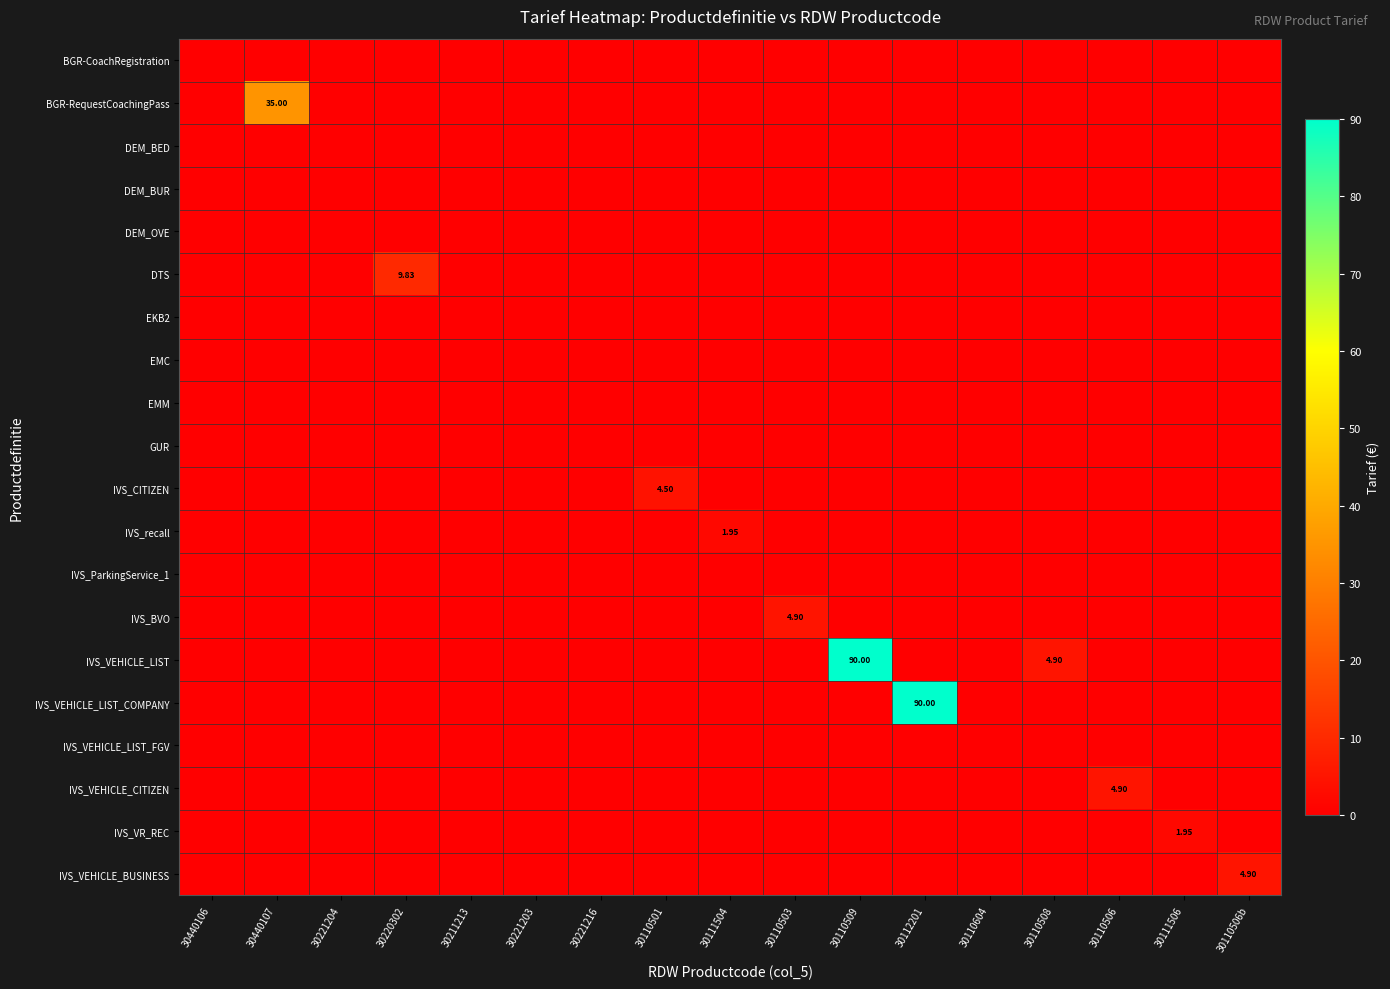

Where is DEM_OVE nearest to the value 0?

30440106